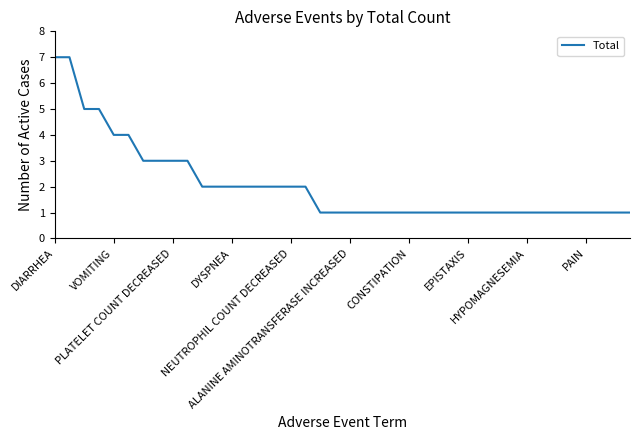

What is the maximum value shown in the chart?

7